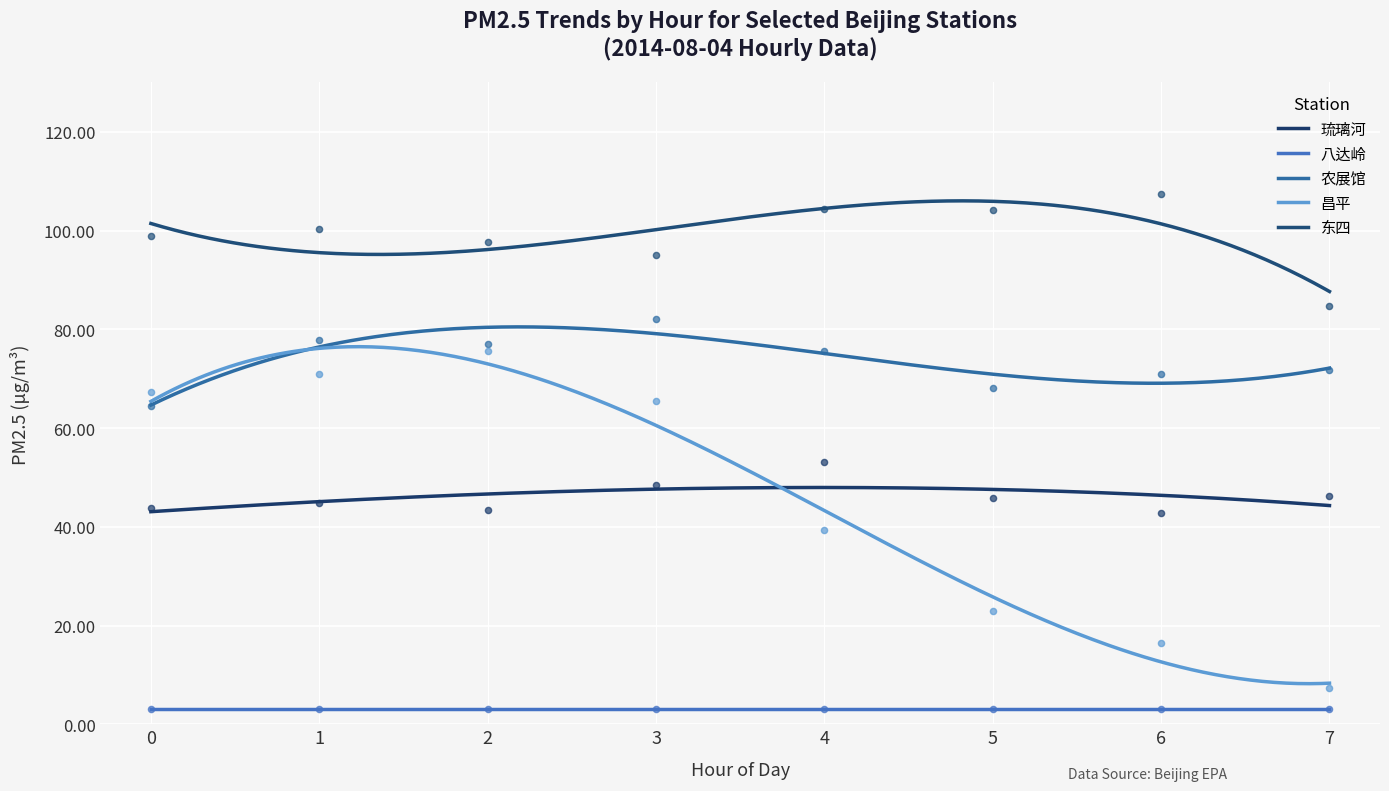

Which series has the largest total across all categories?

东四